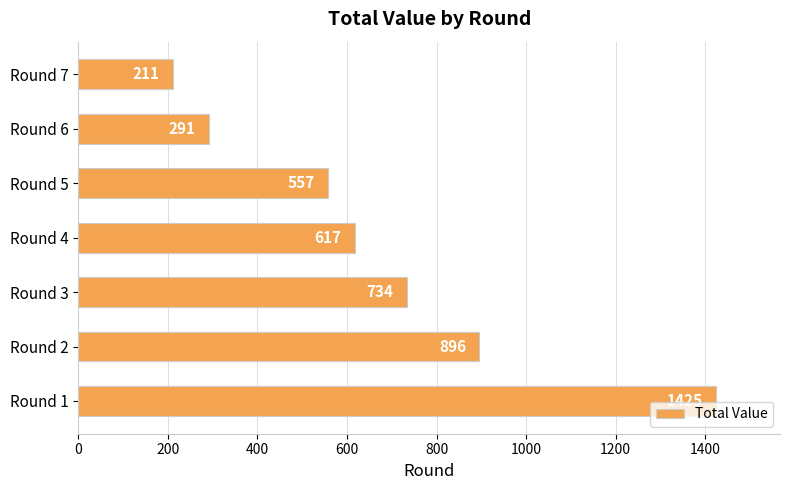

The chart shows a value of 763 at Round 5. True or false?

False